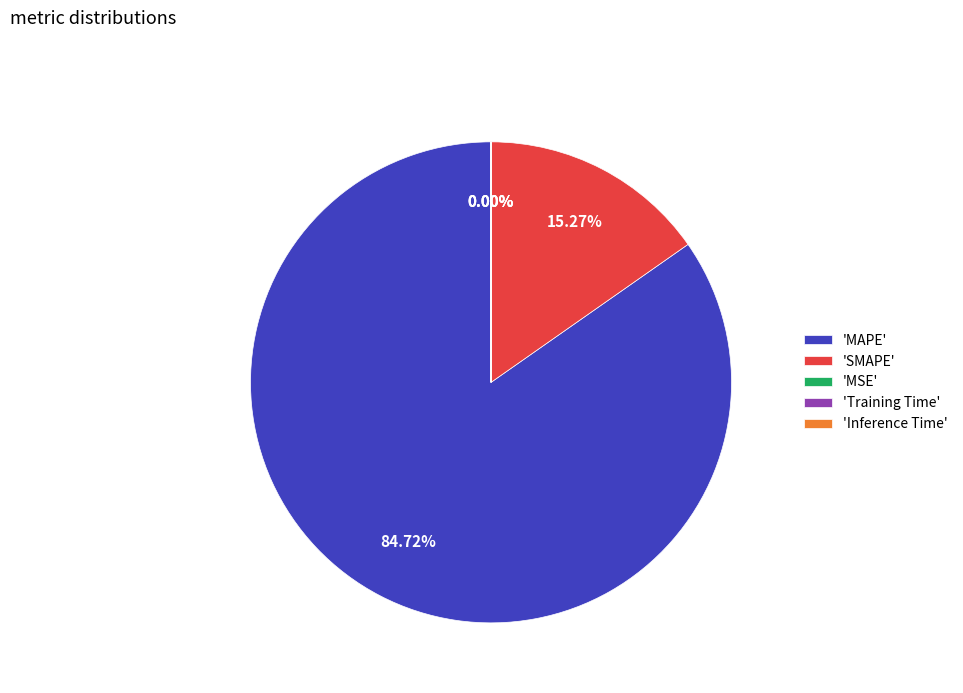

Between 'MAPE' and 'SMAPE', which is larger?

'MAPE'